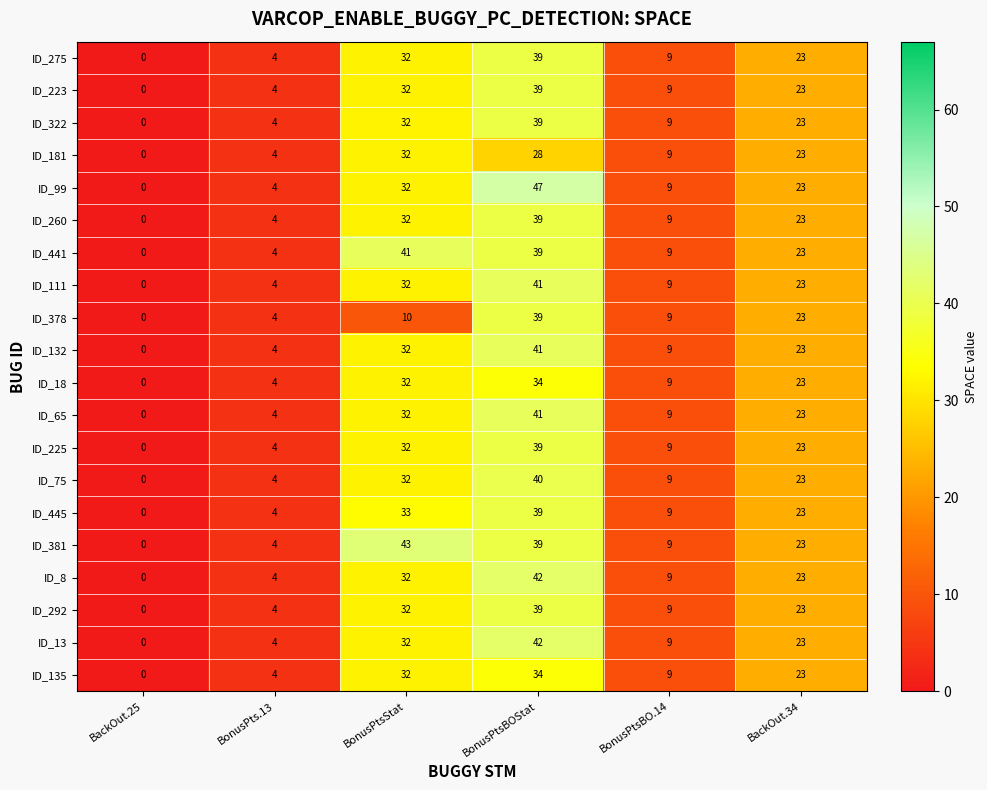

Count the number of categories in the chart.

6